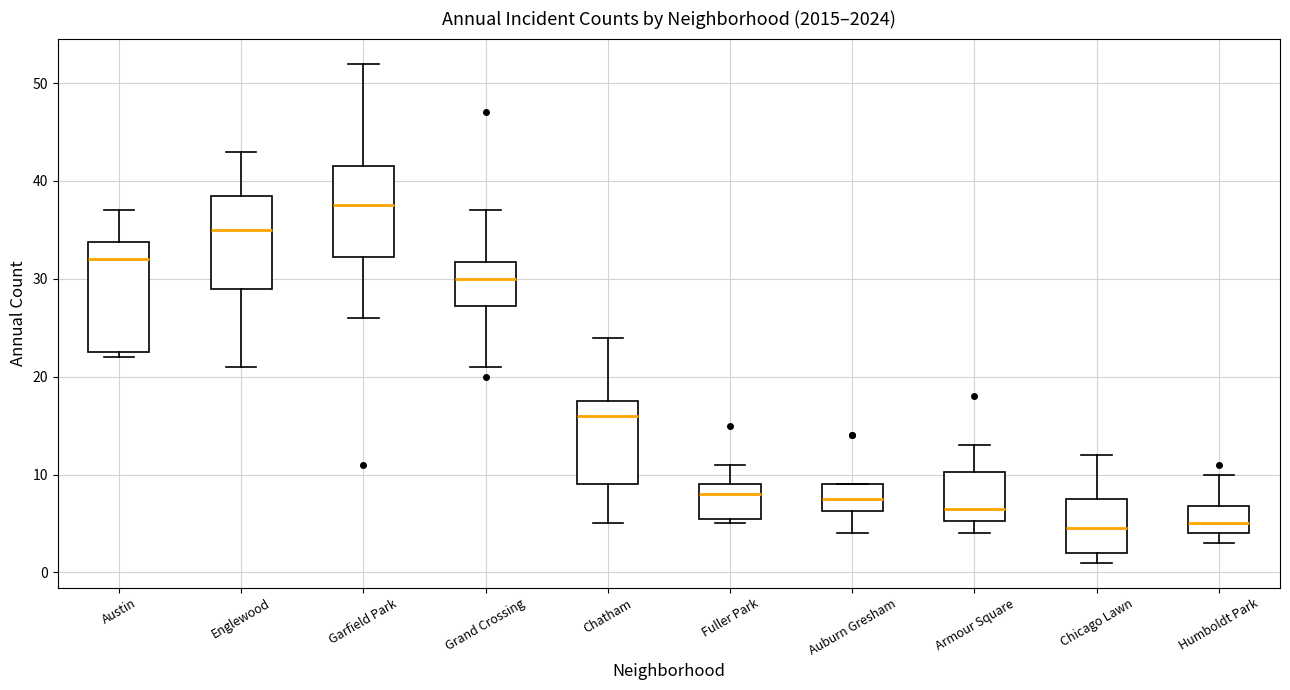

Reading left to right, transcribe this box plot: for each box, give where its median line is, the range the box spans, and where its two whiskers end, as read against the y-axis. The values are not printed on the chart, so give them approximately, as read against the axis.

Austin: median 32, box 23 to 34, whiskers 22 to 37
Englewood: median 35, box 29 to 39, whiskers 21 to 43
Garfield Park: median 38, box 32 to 42, whiskers 26 to 52
Grand Crossing: median 30, box 27 to 32, whiskers 21 to 37
Chatham: median 16, box 9 to 18, whiskers 5 to 24
Fuller Park: median 8, box 6 to 9, whiskers 5 to 11
Auburn Gresham: median 8, box 6 to 9, whiskers 4 to 9
Armour Square: median 7, box 5 to 10, whiskers 4 to 13
Chicago Lawn: median 5, box 2 to 8, whiskers 1 to 12
Humboldt Park: median 5, box 4 to 7, whiskers 3 to 10